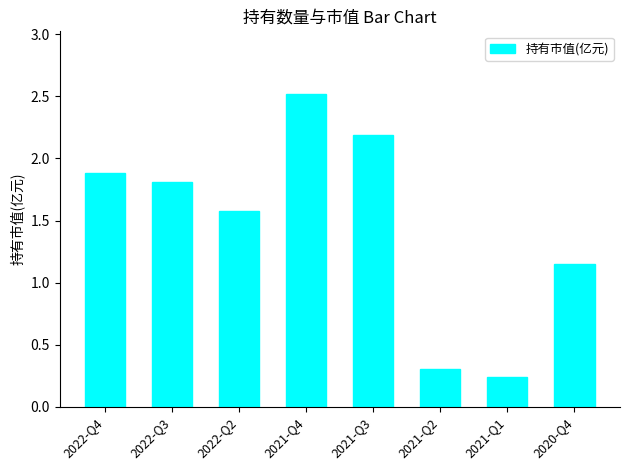

What is the difference between the values at 2021-Q3 and 2022-Q4?

0.3